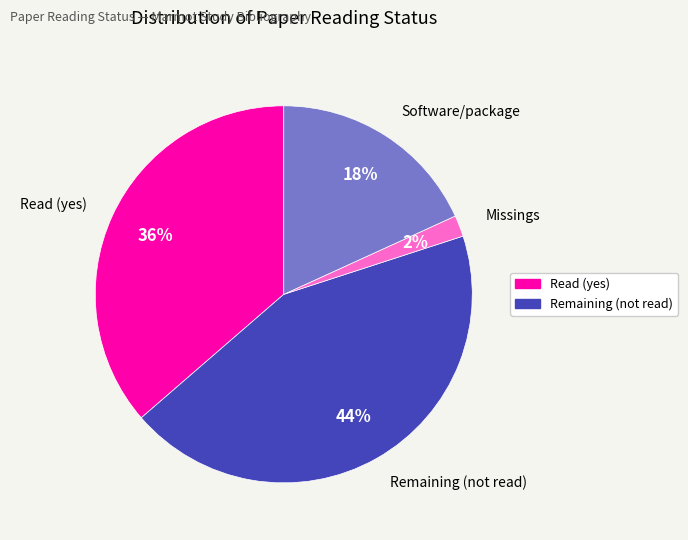

To the nearest percent, what is the difference between the largest and smallest slice percentages?

42%